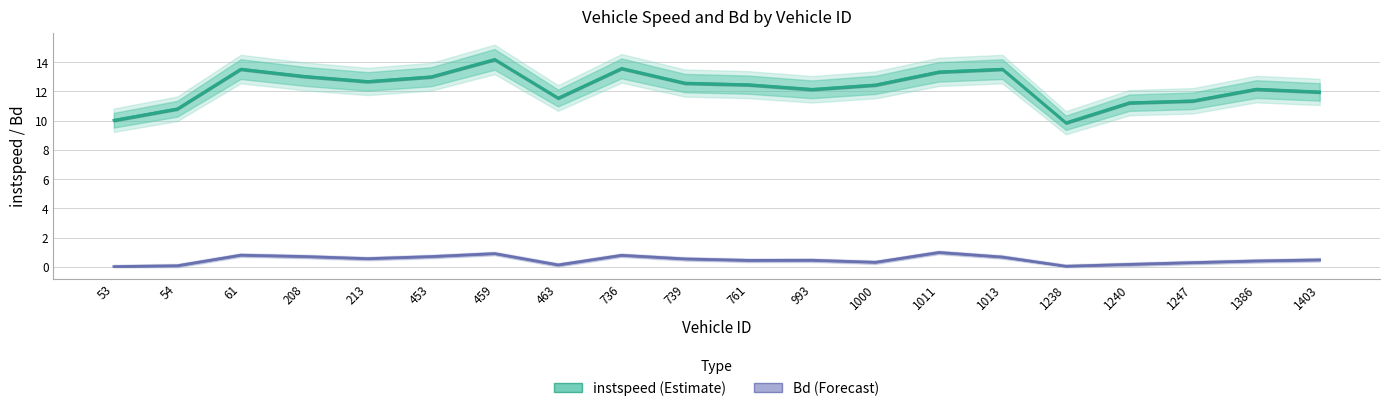

How many interior local peaks does the Bd series have?

5